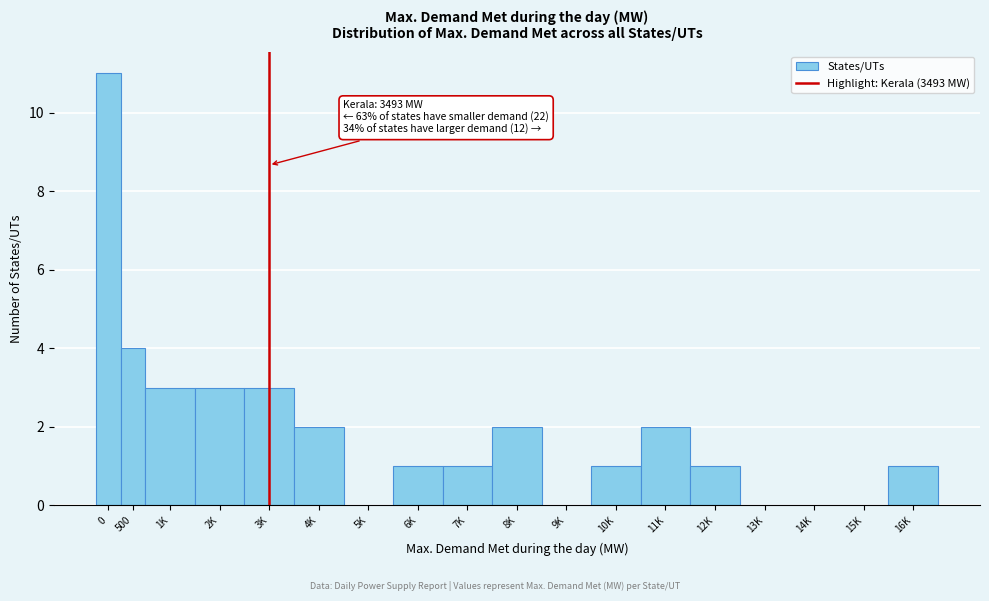

Reading left to right, what are all the values shown in this chart?

0=11	500=4	1K=3	2K=3	3K=3	4K=2	5K=0	6K=1	7K=1	8K=2	9K=0	10K=1	11K=2	12K=1	13K=0	14K=0	15K=0	16K=1